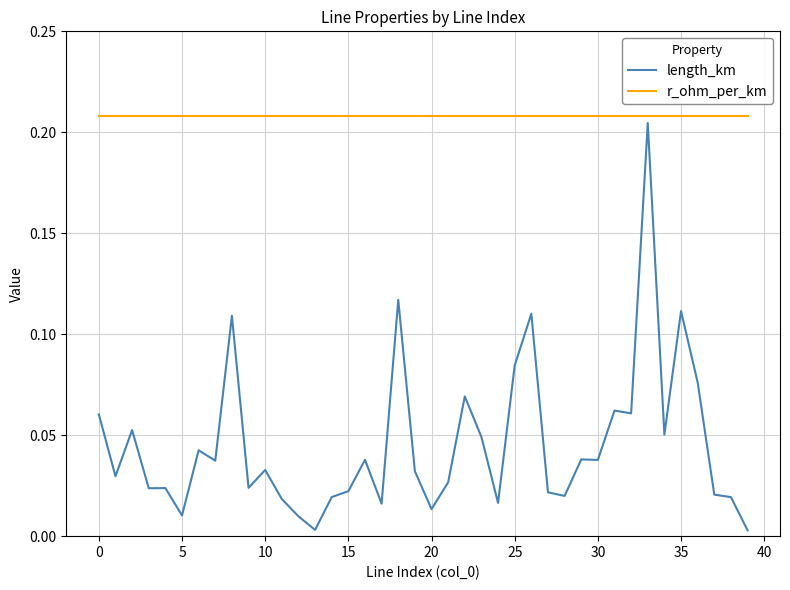

What are all the series names shown in the legend?

length_km, r_ohm_per_km